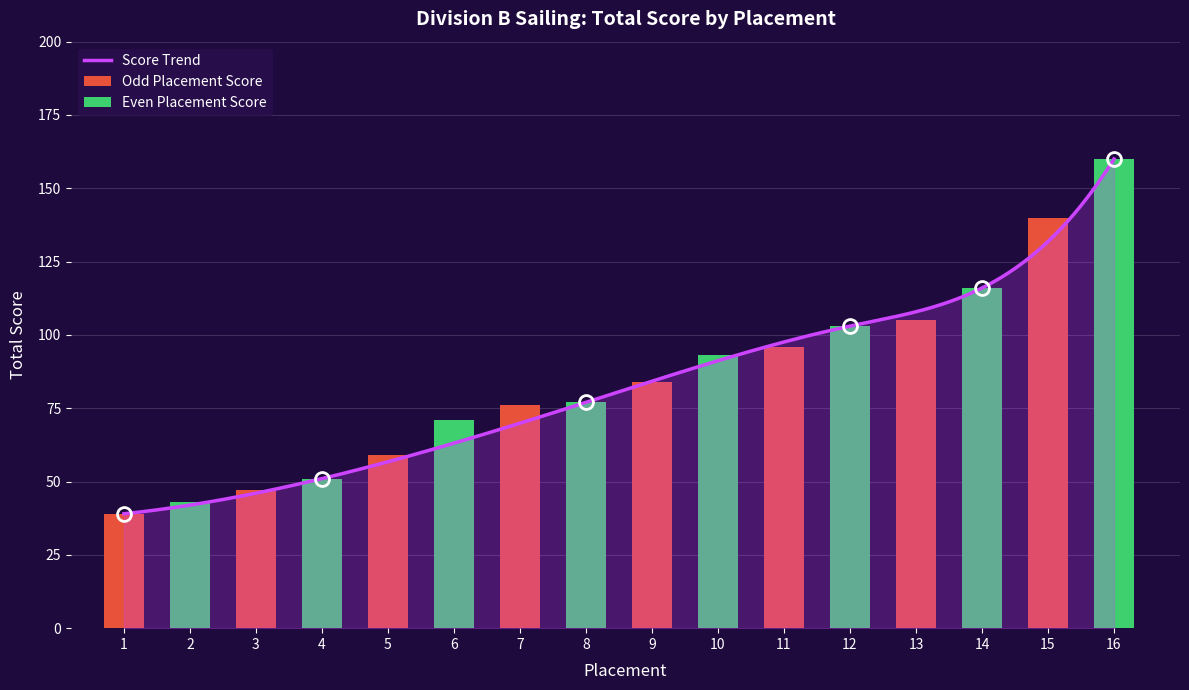

What is the sum of all Odd Placement values?

646